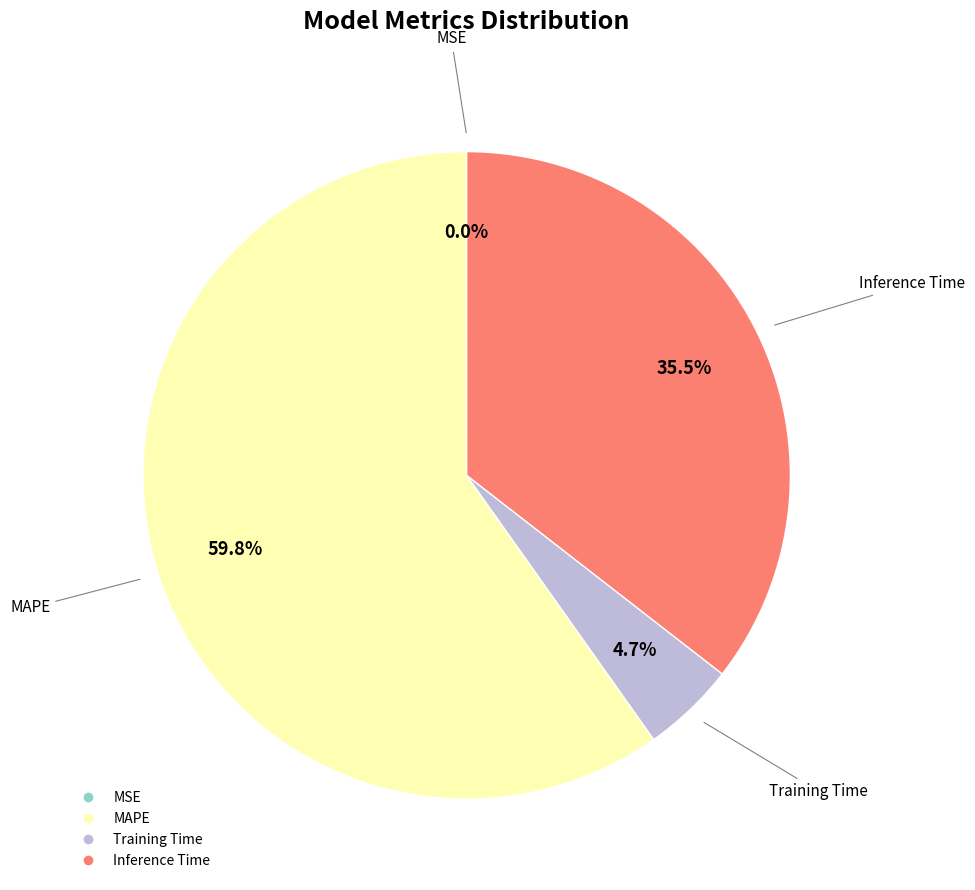

Between MAPE and Inference Time, which is larger?

MAPE